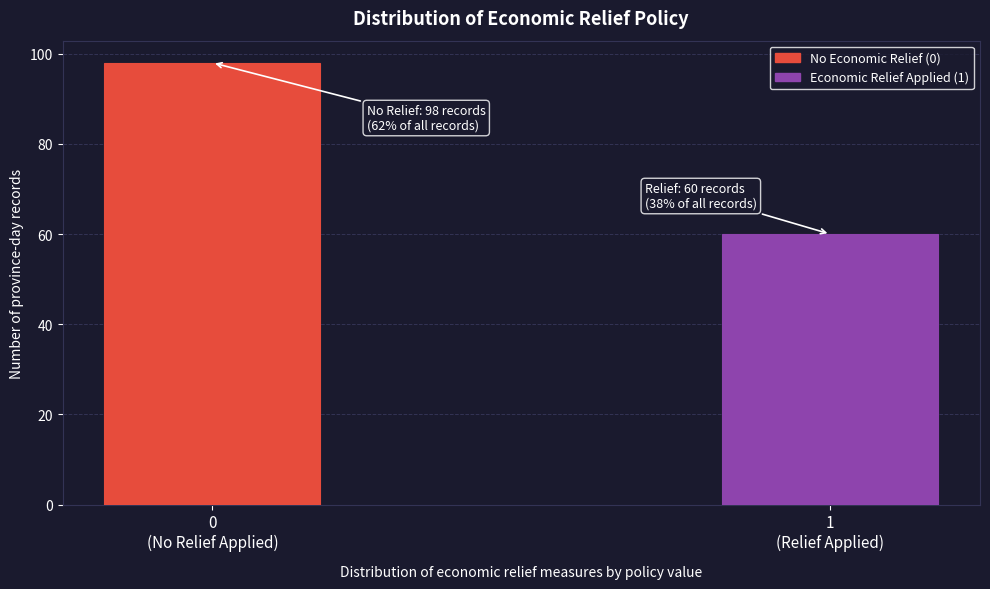

Reading left to right, list all the values displayed in this chart.

98	60